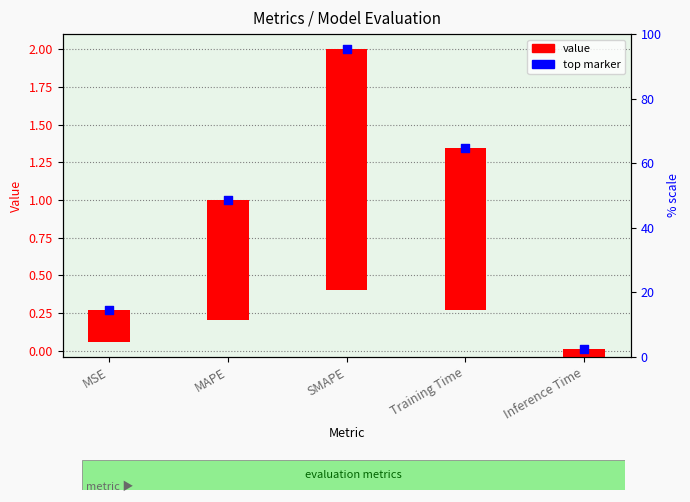

Which series has the largest total across all categories?

top marker